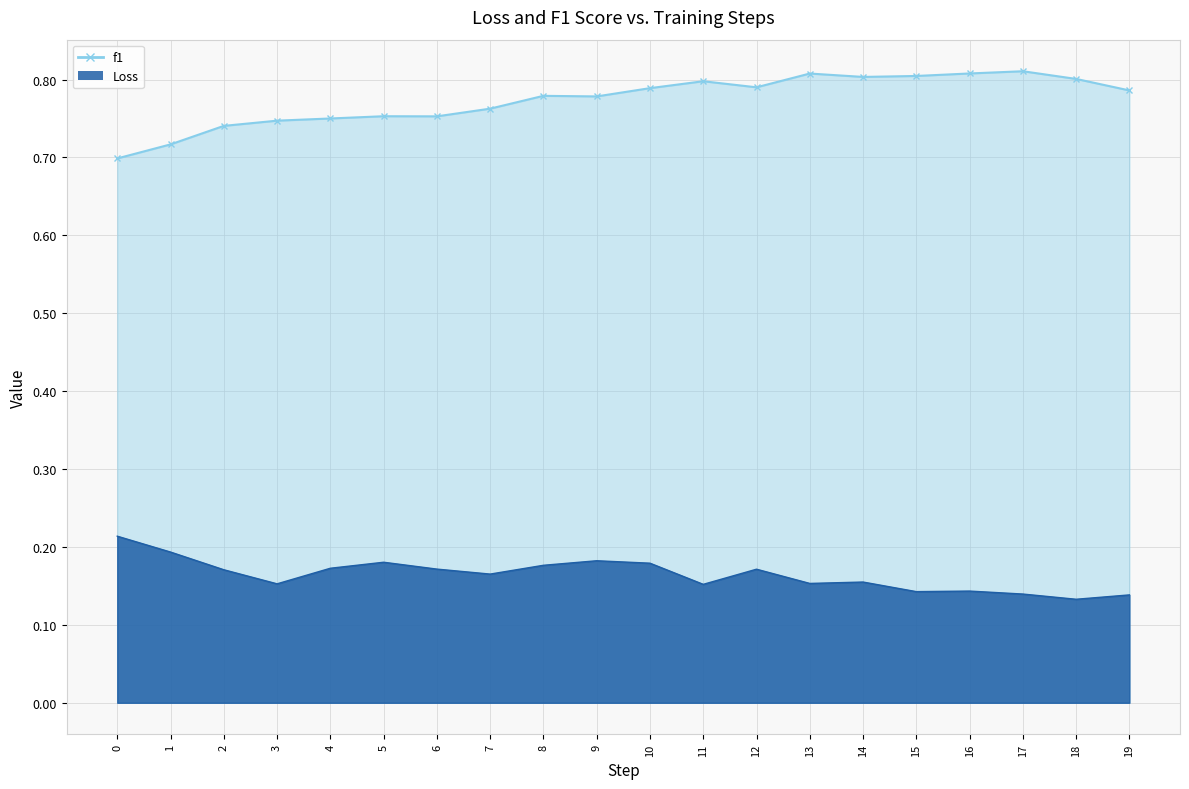

Reading left to right, list all the values displayed in this chart.

Loss: 0=0.2	1=0.2	2=0.2	3=0.2	4=0.2	5=0.2	6=0.2	7=0.2	8=0.2	9=0.2	10=0.2	11=0.2	12=0.2	13=0.2	14=0.2	15=0.1	16=0.1	17=0.1	18=0.1	19=0.1
f1: 0=0.7	1=0.7	2=0.7	3=0.7	4=0.8	5=0.8	6=0.8	7=0.8	8=0.8	9=0.8	10=0.8	11=0.8	12=0.8	13=0.8	14=0.8	15=0.8	16=0.8	17=0.8	18=0.8	19=0.8